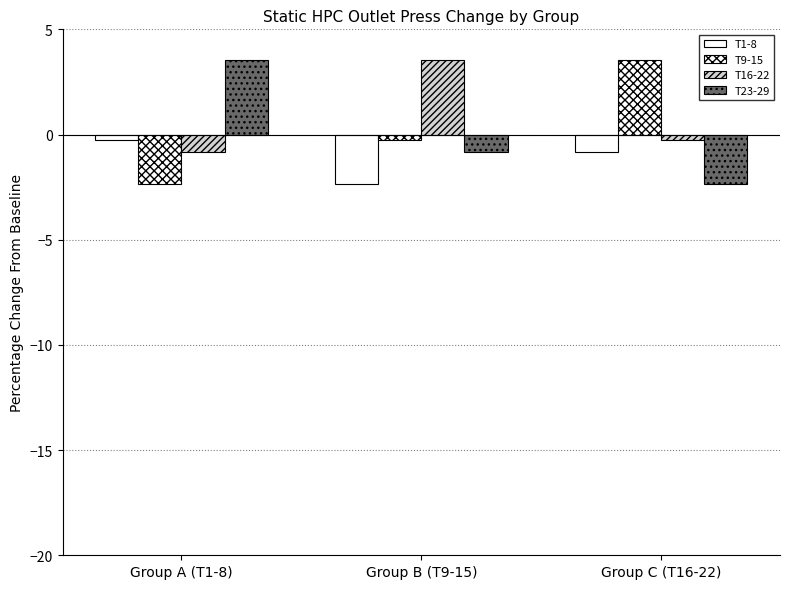

What is the difference between the highest and lowest values at Group C (T16-22)?

5.9